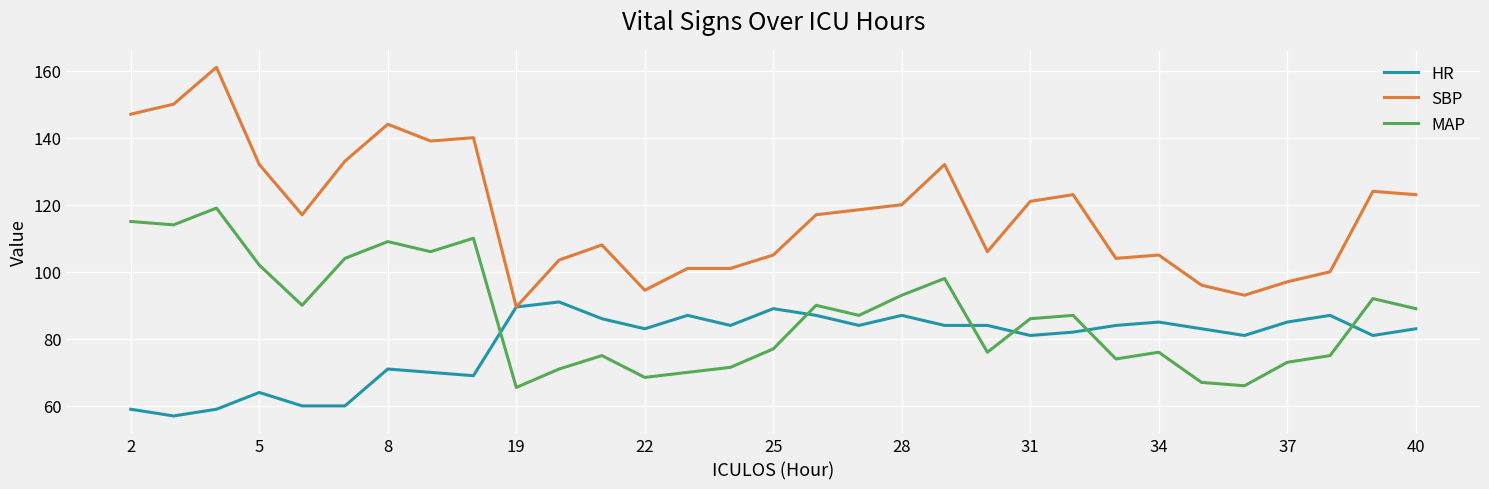

Which series has the largest total across all categories?

SBP